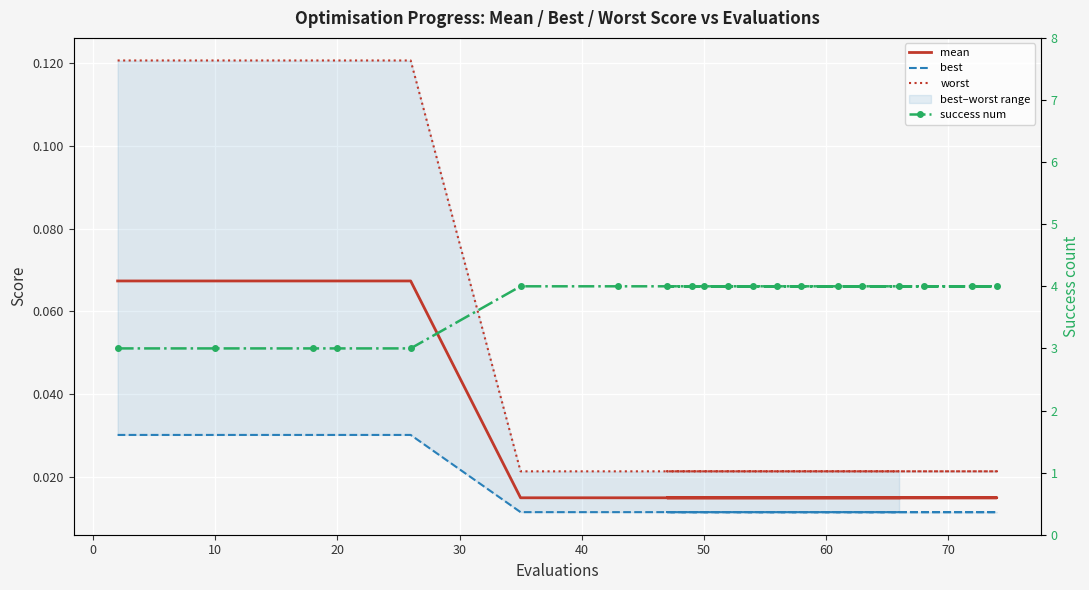

What is the sum of all best values?

0.3